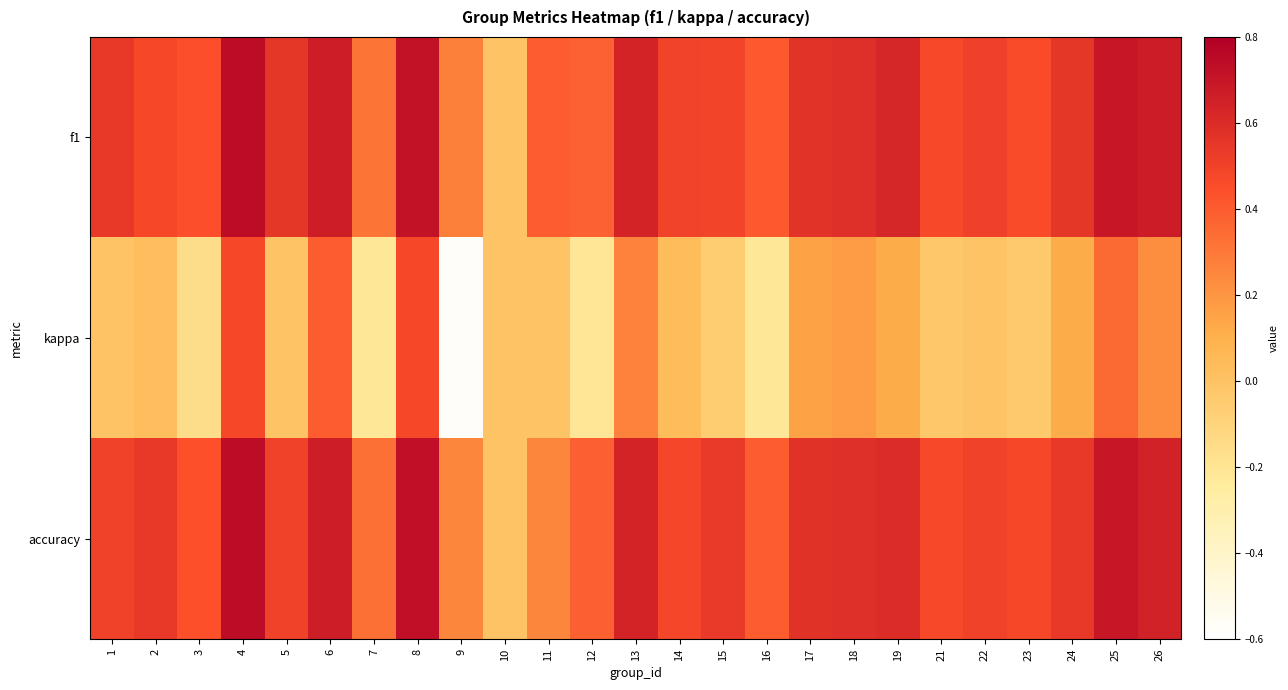

Which series changed the most between 7 and 23?

kappa